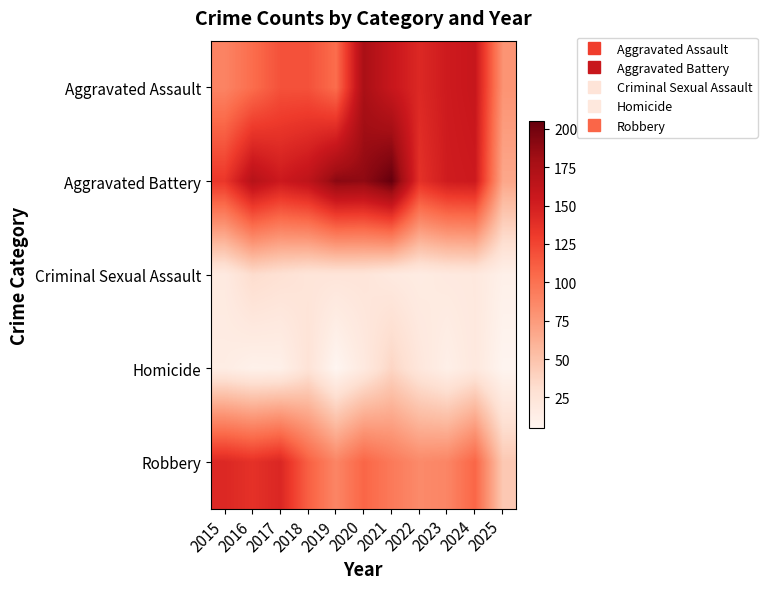

At 2020, list the series in order from largest to smallest.

Aggravated Battery, Aggravated Assault, Robbery, Criminal Sexual Assault, Homicide